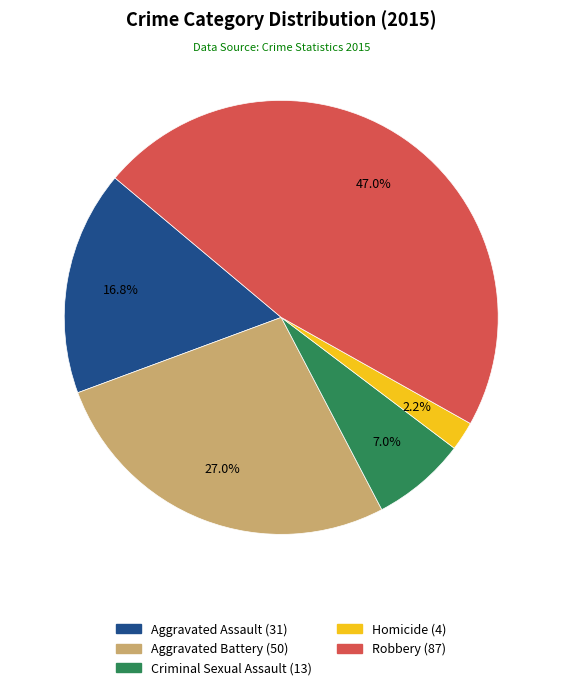

To the nearest percent, what percentage of the pie is Aggravated Assault?

17%